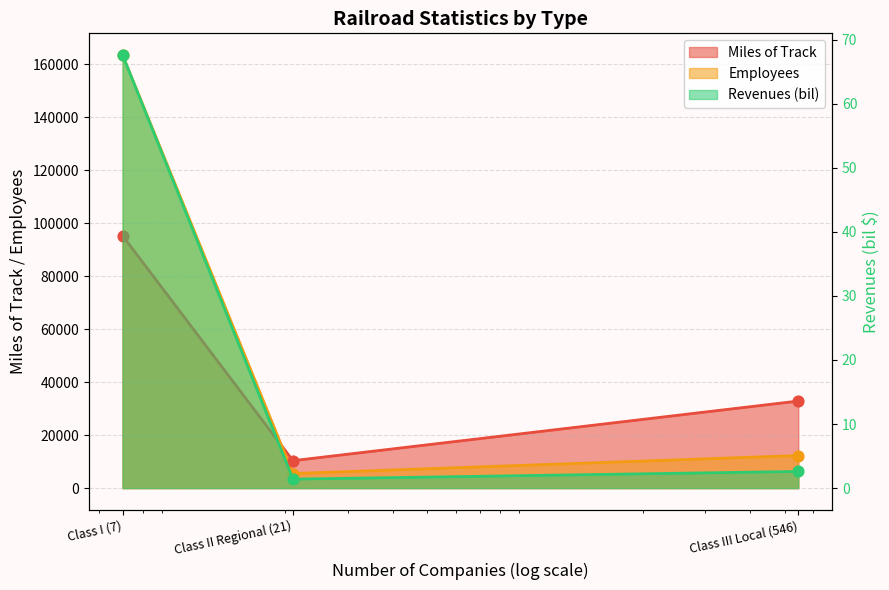

What is the total value across all series at Class II Regional (21)?

15863.4